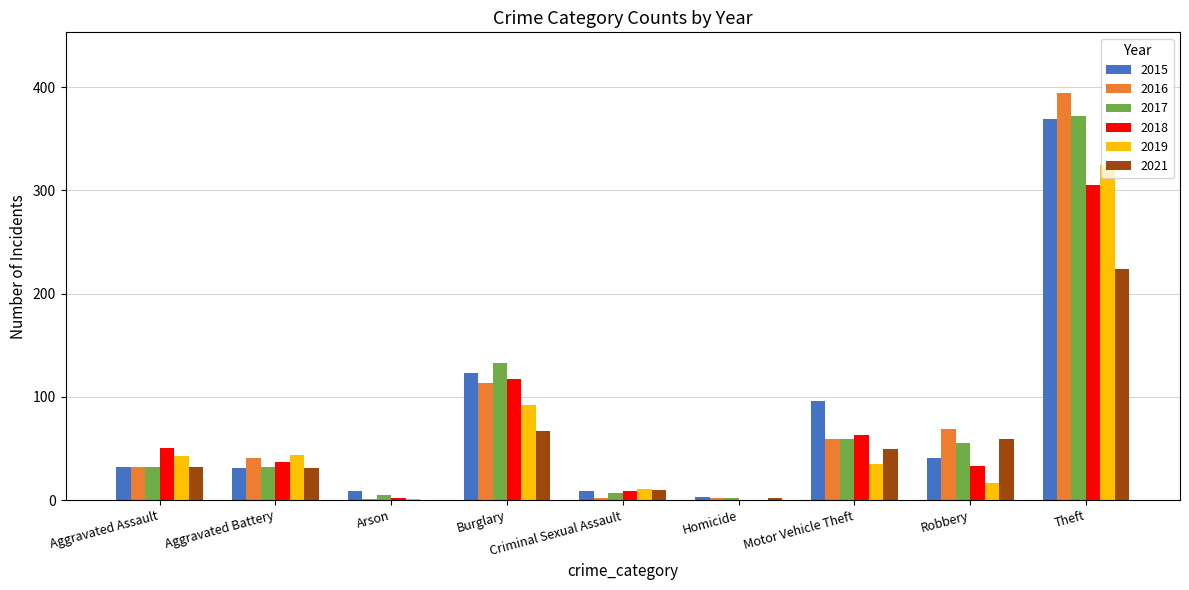

What is the approximate value of 2015 at Aggravated Assault?

32